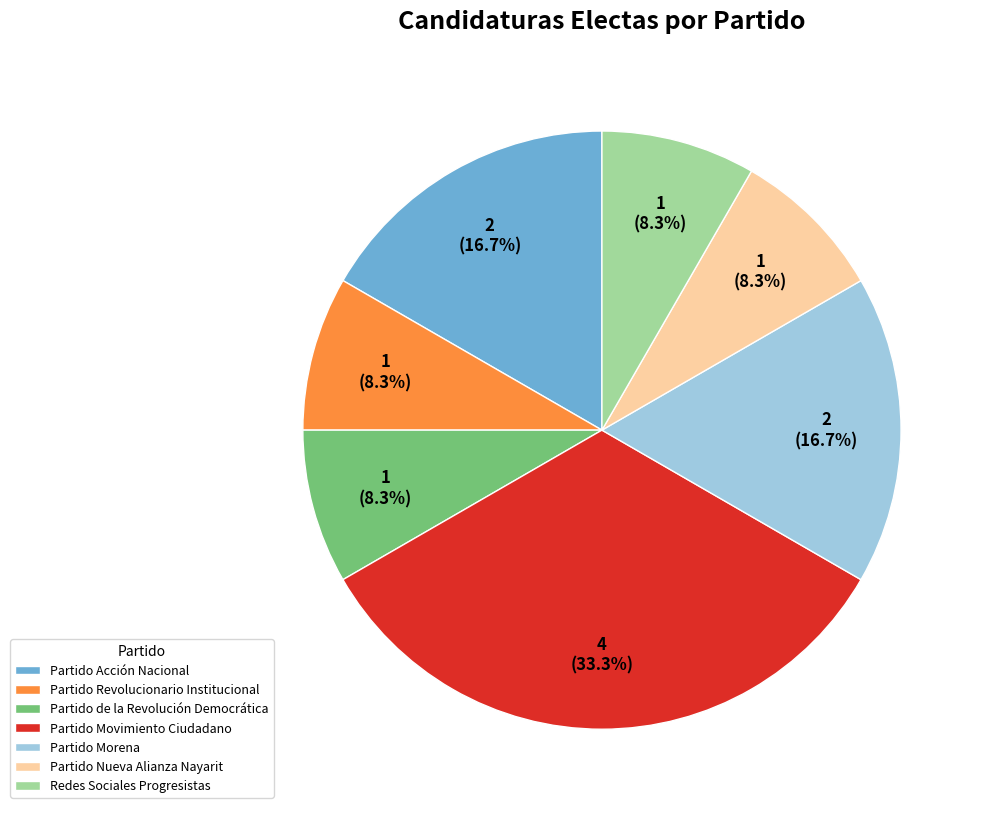

Which slice is the largest?

Partido Movimiento Ciudadano